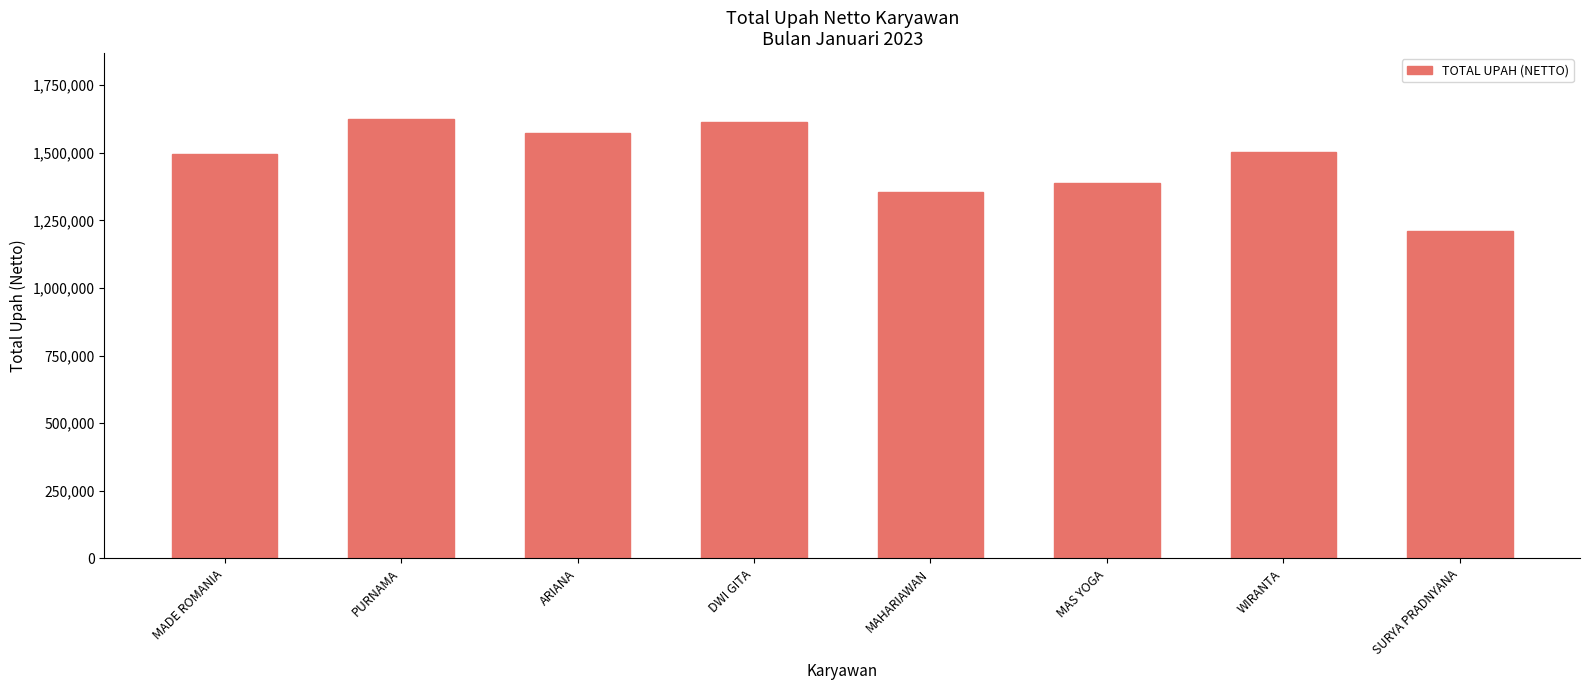

Where is the data nearest to the value 1417875?

MAS YOGA